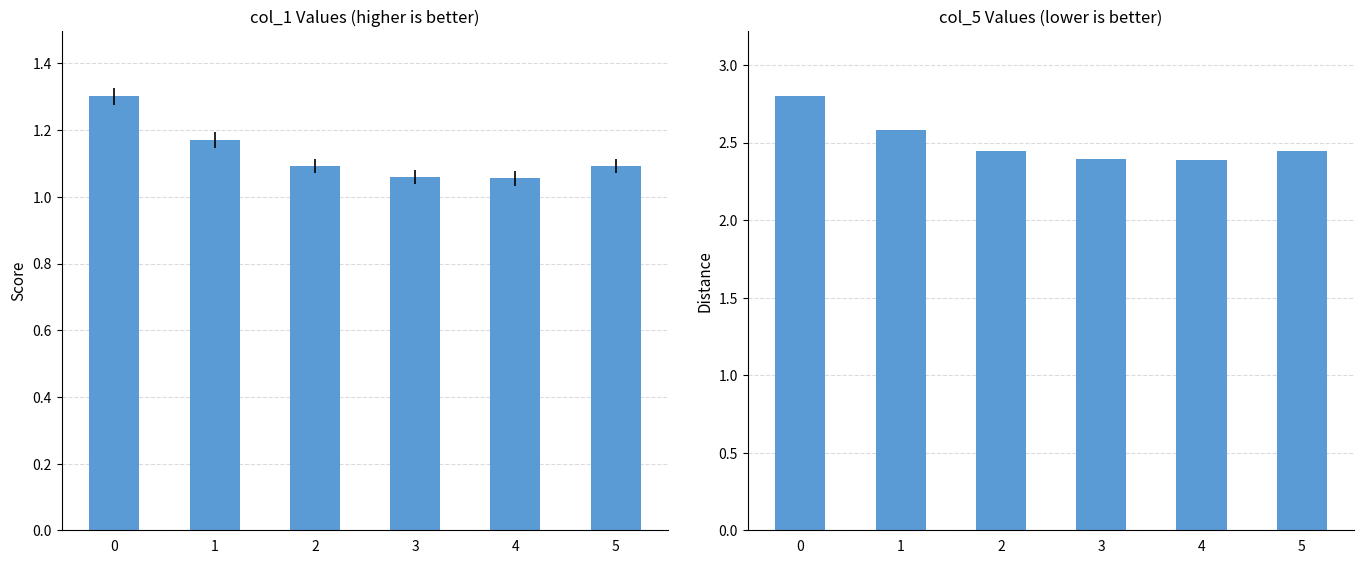

Rank the series by their average value, from lowest to highest.

col_1, col_5